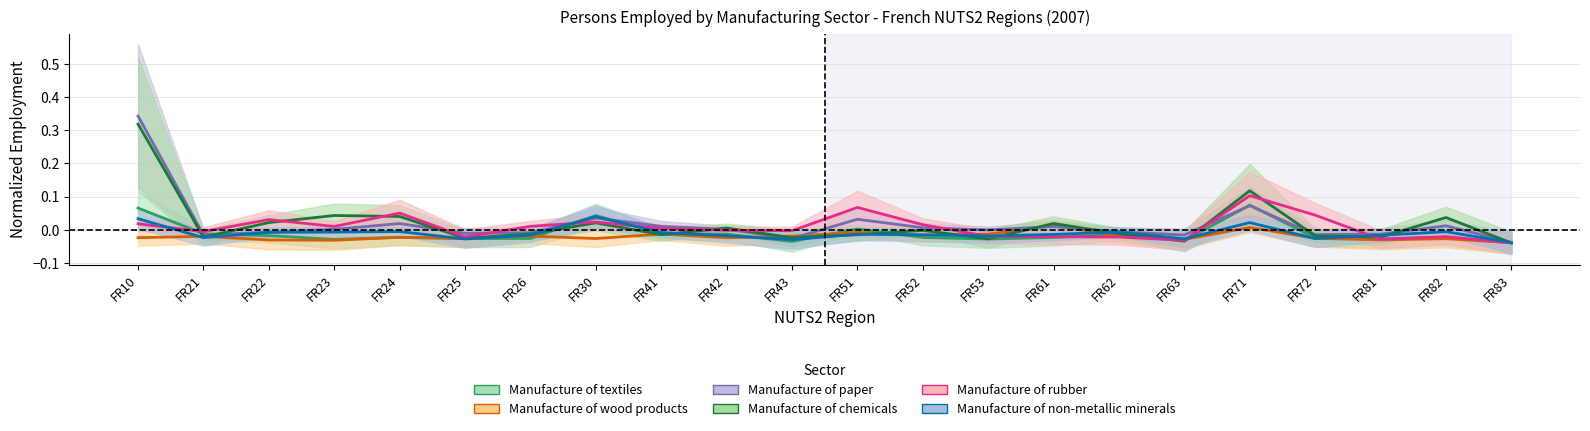

Which series has the largest range (max minus min)?

Manufacture of paper